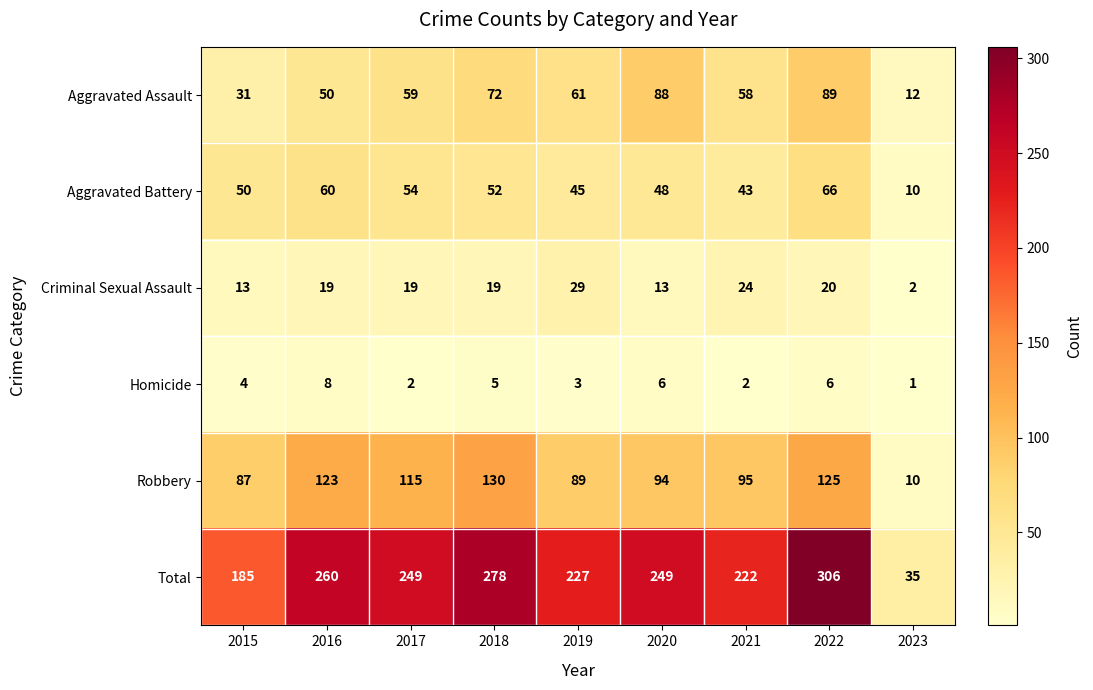

At how many categories does at least one series exceed 61?

8